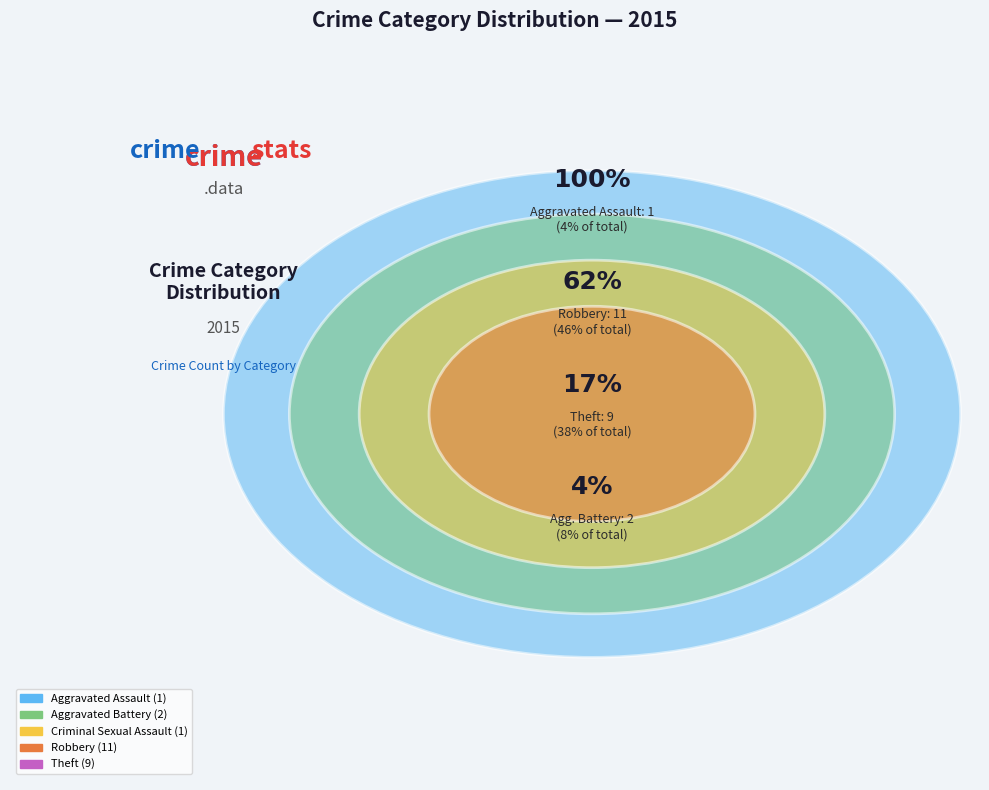

To the nearest percent, what is the difference between the largest and smallest slice percentages?

42%